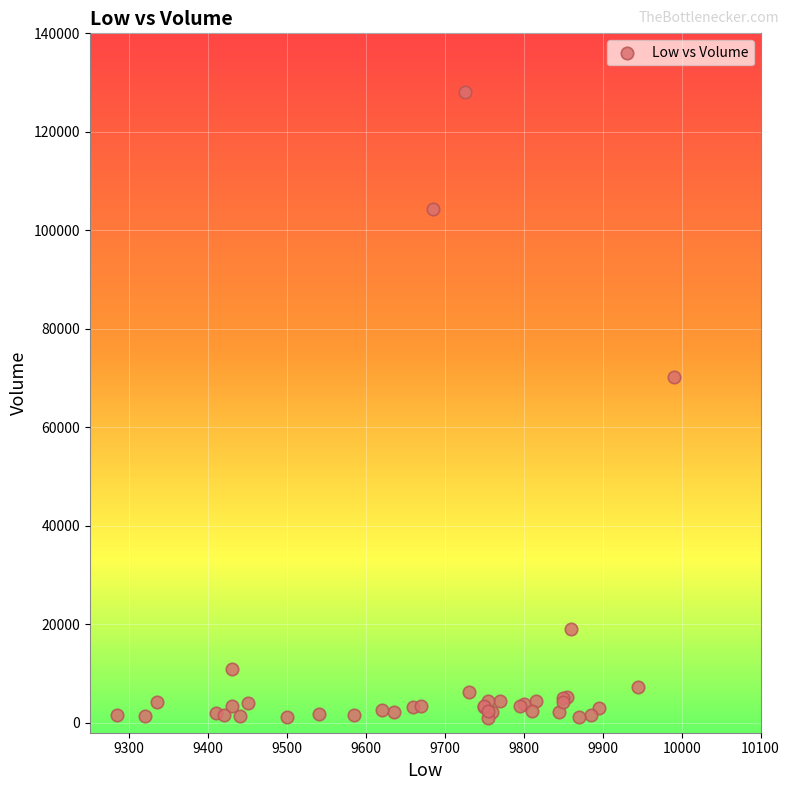

What Y value in the scatter plot is closest to 64575?

70319